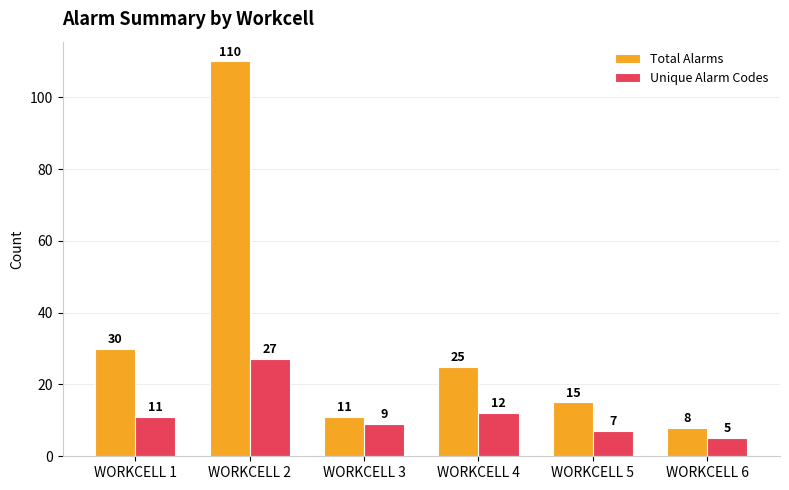

Between WORKCELL 4 and WORKCELL 6, which series saw the biggest shift?

Total Alarms